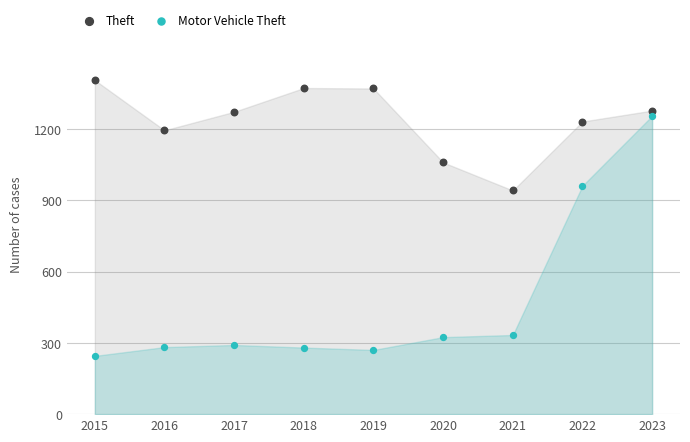

Across all data points, what is the range of Y values (max minus min)?

1160